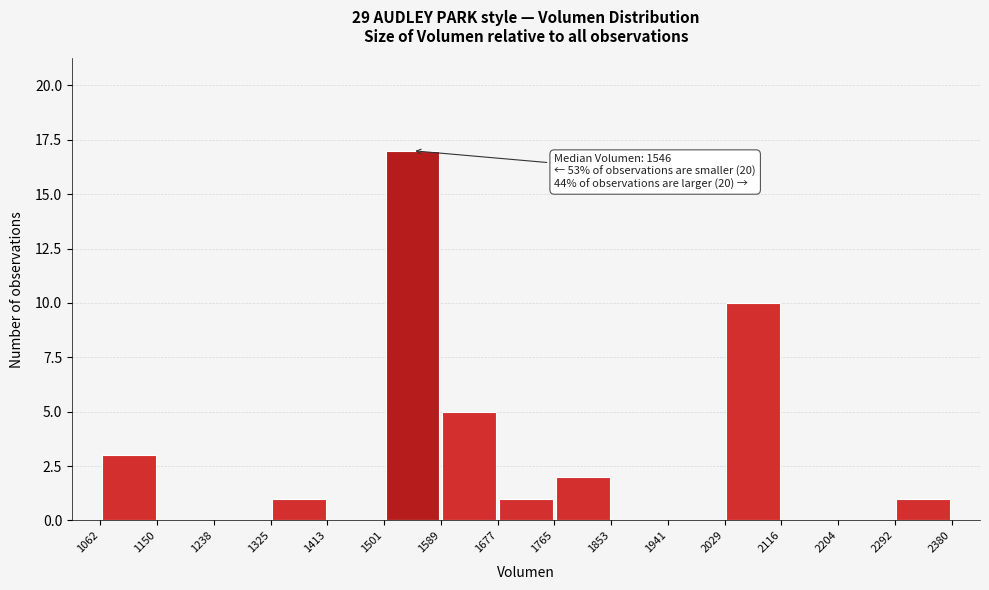

Which range on the x-axis has the tallest bar?

1501 to 1589